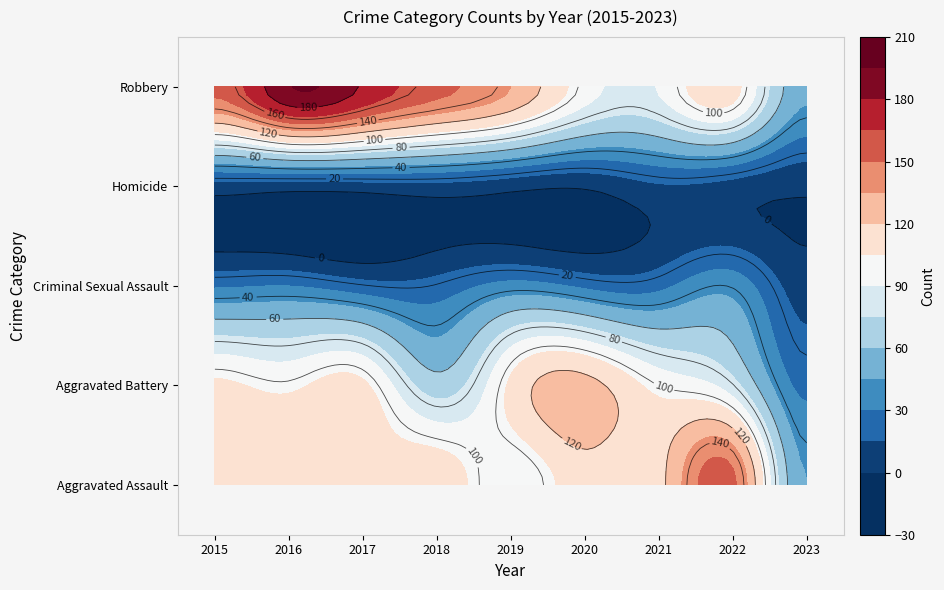

How many data points in Homicide are above 8?

4